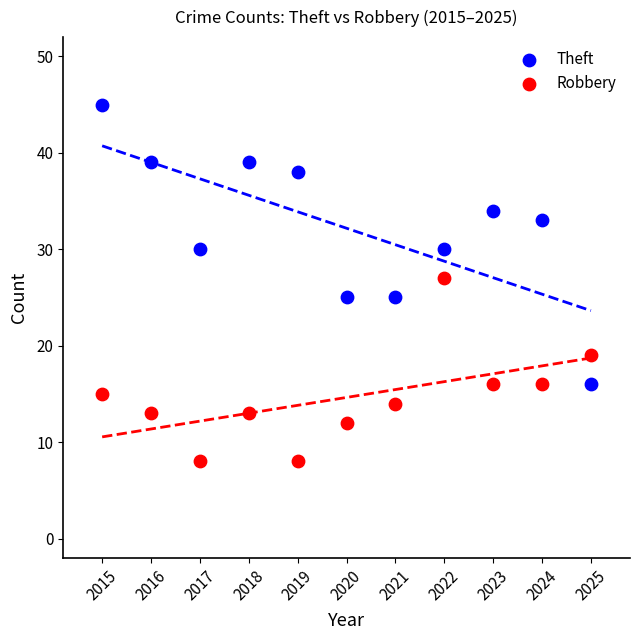

Which series reaches the maximum Y coordinate?

Theft